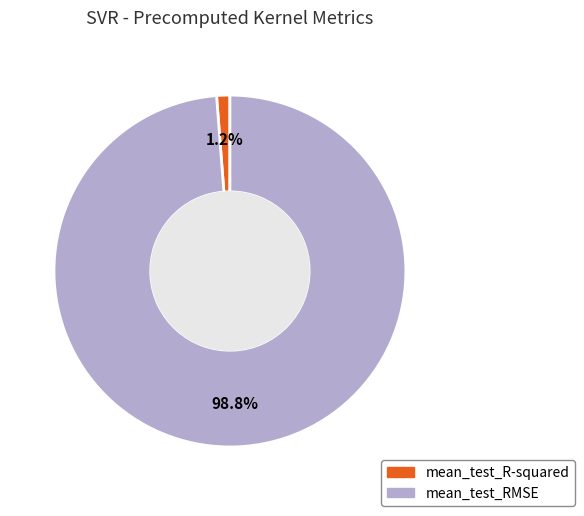

Which slice is the largest?

mean_test_RMSE